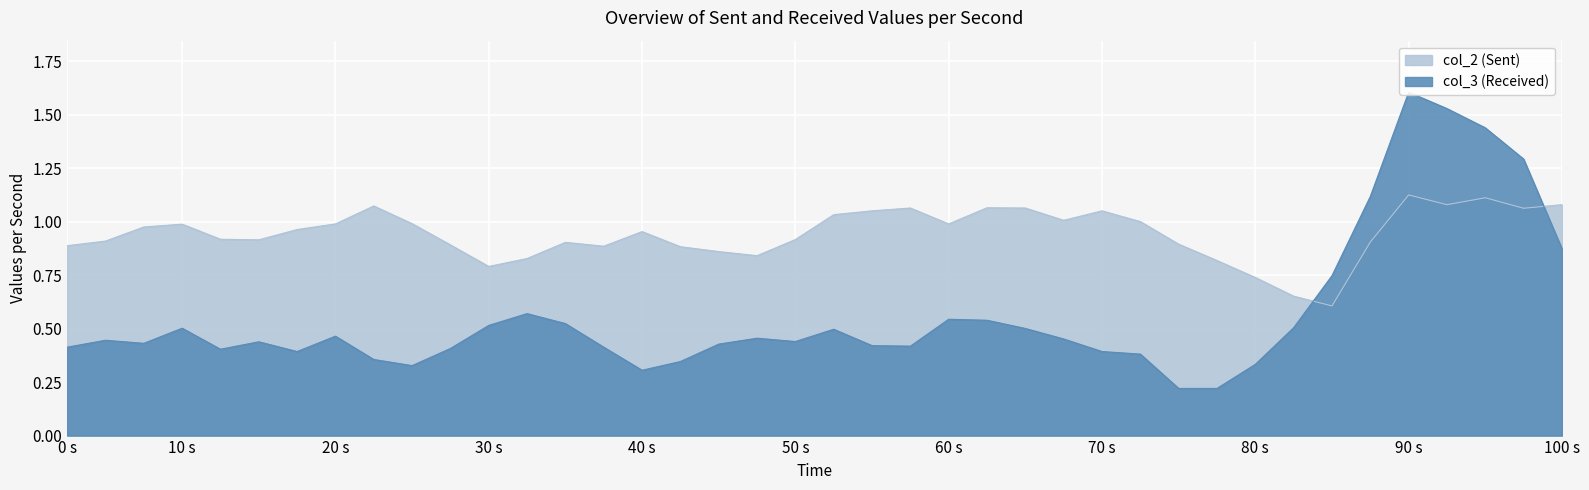

At 22, list the series in order from largest to smallest.

col_2, col_3